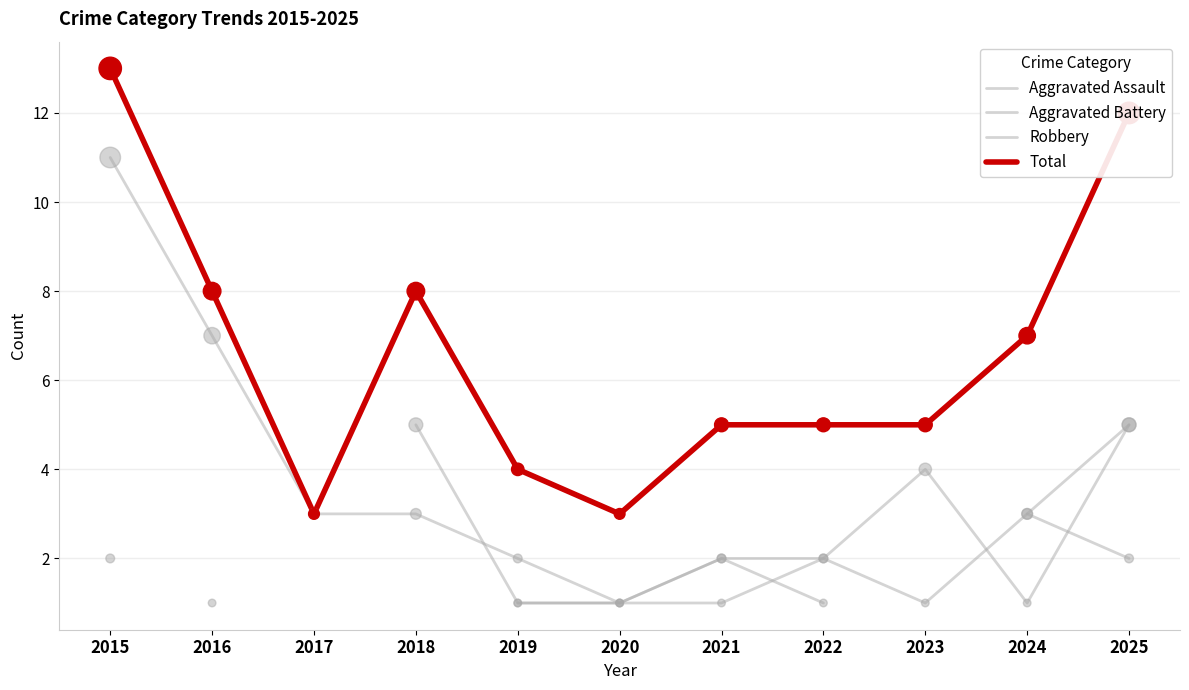

Which series contains the highest Y value?

Total